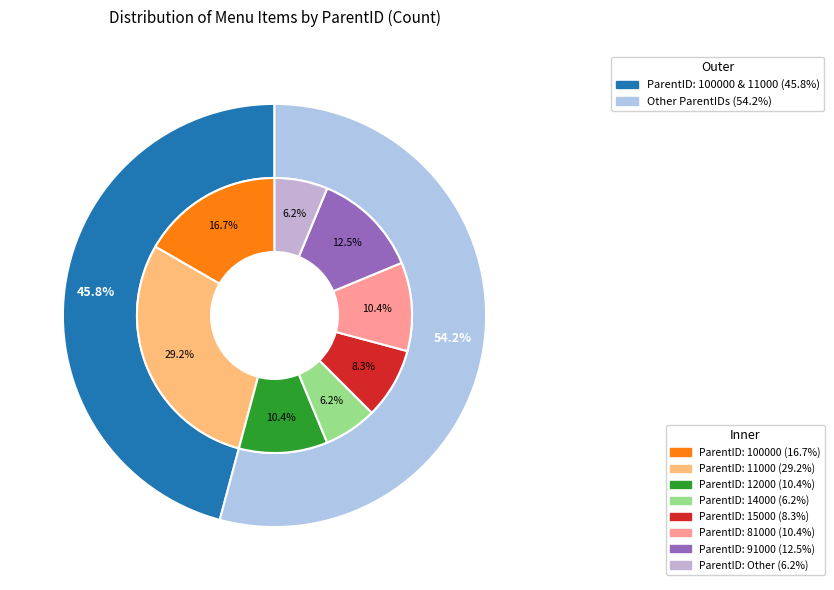

What is the change in value from 11000 to 91000?

-8